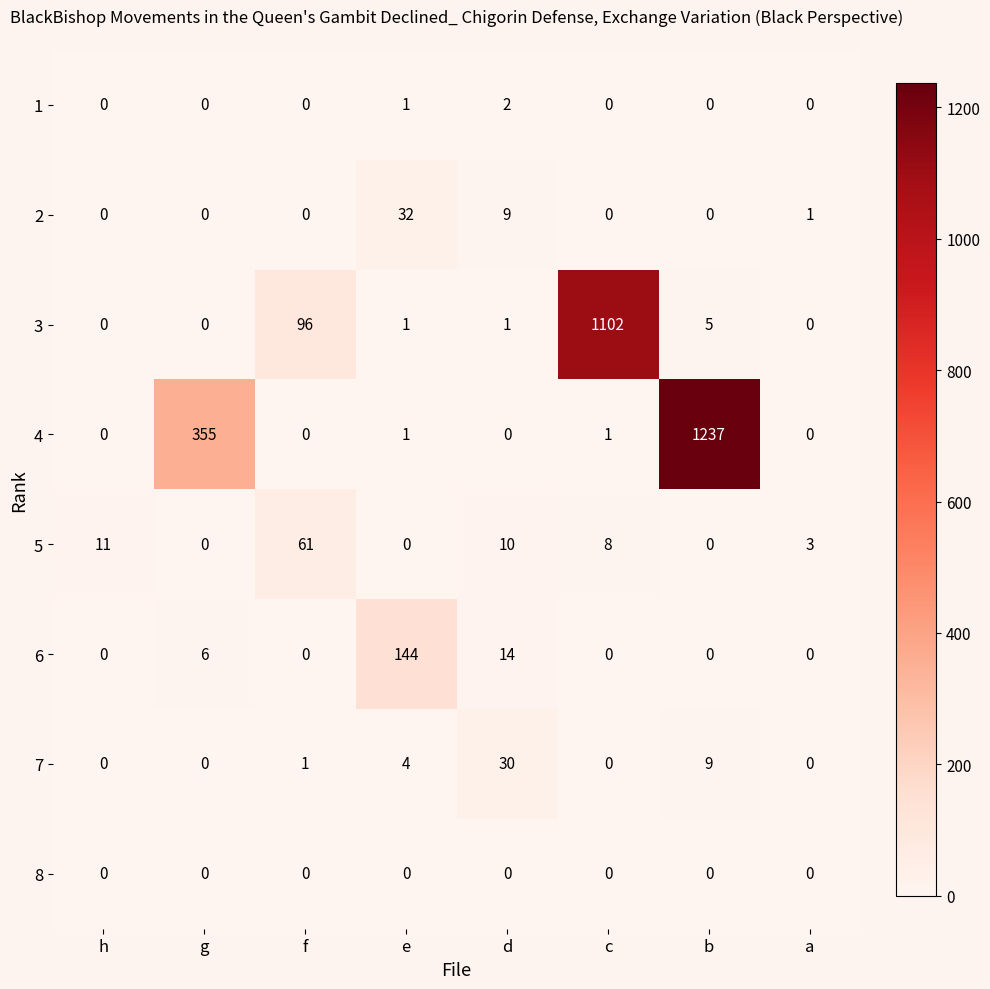

Rank the series by their maximum value, from lowest to highest.

8, 1, 7, 2, 5, 6, 3, 4